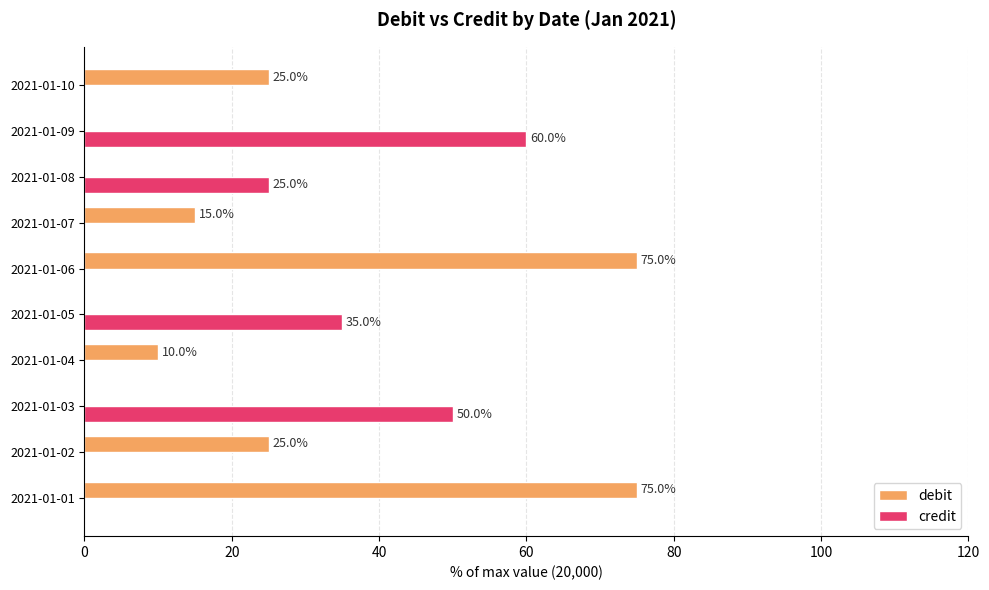

Is the value of credit at 2021-01-09 greater than the value of debit at 2021-01-05?

Yes